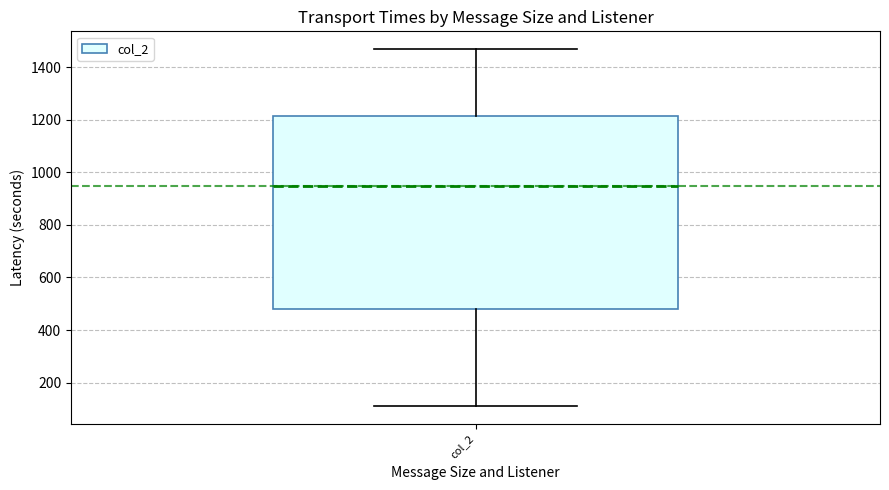

Where is the upper edge of the box for col_2 on the y-axis? The values are not printed on the chart, so give them approximately, as read against the axis.

1220